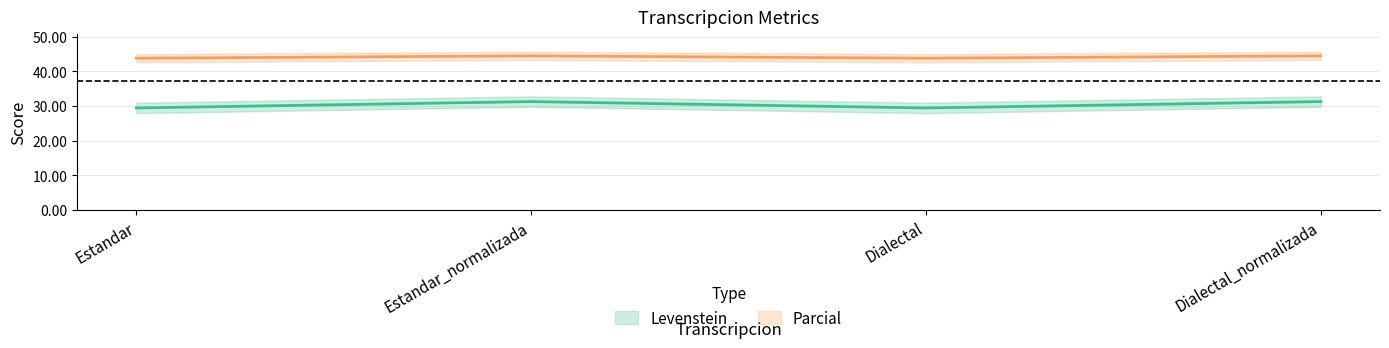

The Parcial series shows 44.4 at Estandar_normalizada. True or false?

True